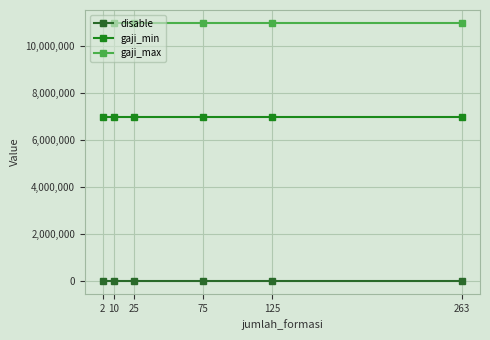

True or false: gaji_min and gaji_max intersect in this chart.

False